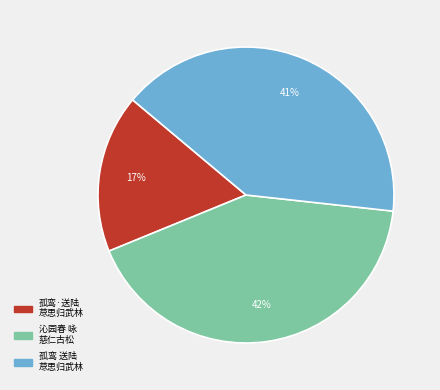

Is there a majority slice in this chart?

No